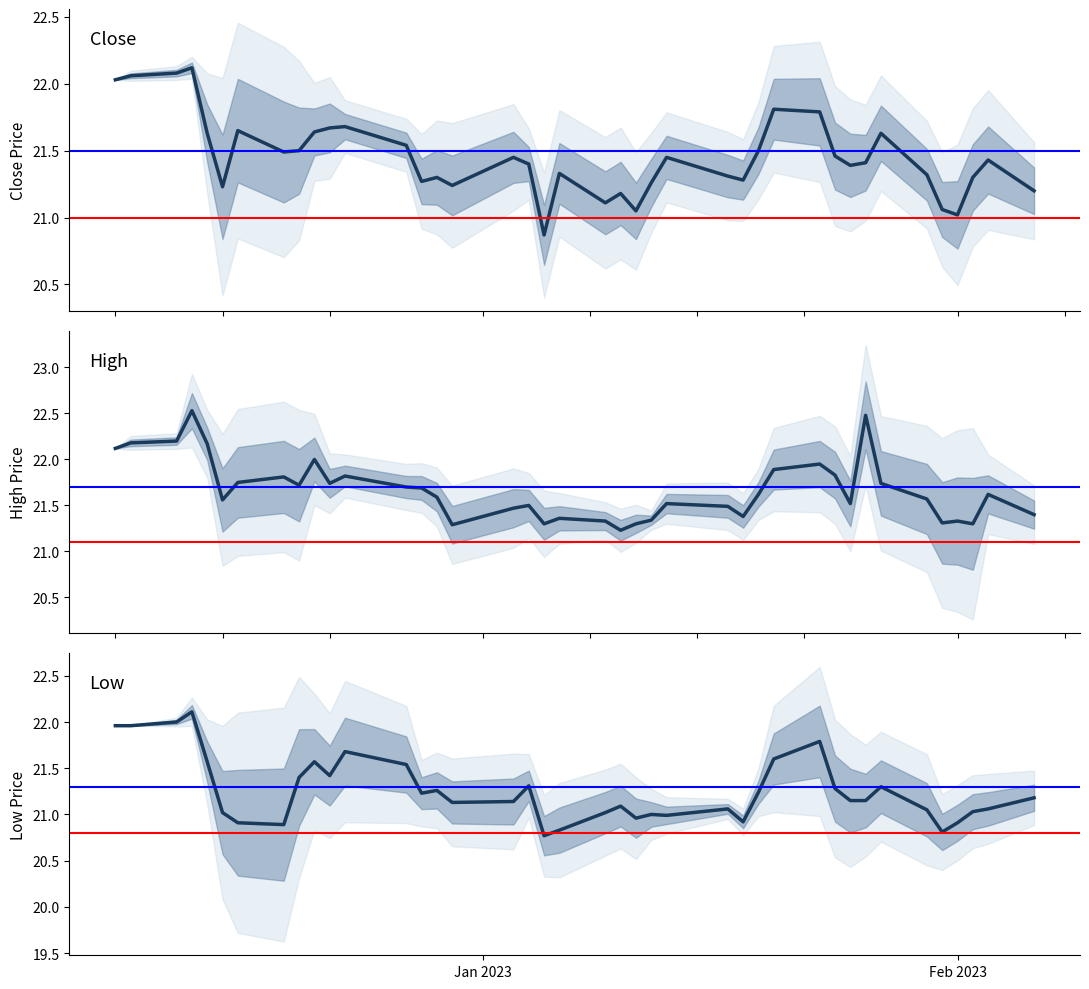

Reading left to right, list all the values displayed in this chart.

Close: 22.0	22.1	22.1	22.1	21.6	21.2	21.6	21.5	21.5	21.6	21.7	21.7	21.5	21.3	21.3	21.2	21.4	21.4	20.9	21.3	21.1	21.2	21.1	21.3	21.4	21.3	21.3	21.5	21.8	21.8	21.5	21.4	21.4	21.6	21.3	21.1	21.0	21.3	21.4	21.2
High: 22.1	22.2	22.2	22.5	22.2	21.6	21.8	21.8	21.7	22.0	21.7	21.8	21.7	21.7	21.6	21.3	21.5	21.5	21.3	21.4	21.3	21.2	21.3	21.3	21.5	21.5	21.4	21.6	21.9	21.9	21.8	21.5	22.5	21.7	21.6	21.3	21.3	21.3	21.6	21.4
Low: 22.0	22.0	22.0	22.1	21.6	21.0	20.9	20.9	21.4	21.6	21.4	21.7	21.5	21.2	21.3	21.1	21.1	21.3	20.8	20.8	21.0	21.1	21.0	21.0	21.0	21.1	20.9	21.2	21.6	21.8	21.3	21.1	21.1	21.3	21.1	20.8	20.9	21.0	21.1	21.2